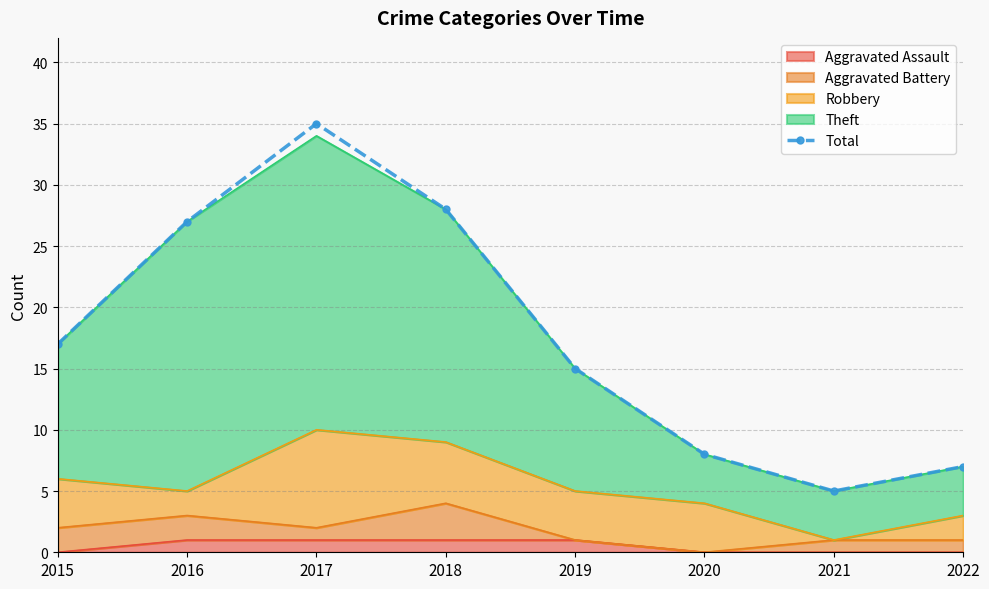

List the labels in order of value, largest first.

2017, 2018, 2016, 2015, 2019, 2020, 2022, 2021